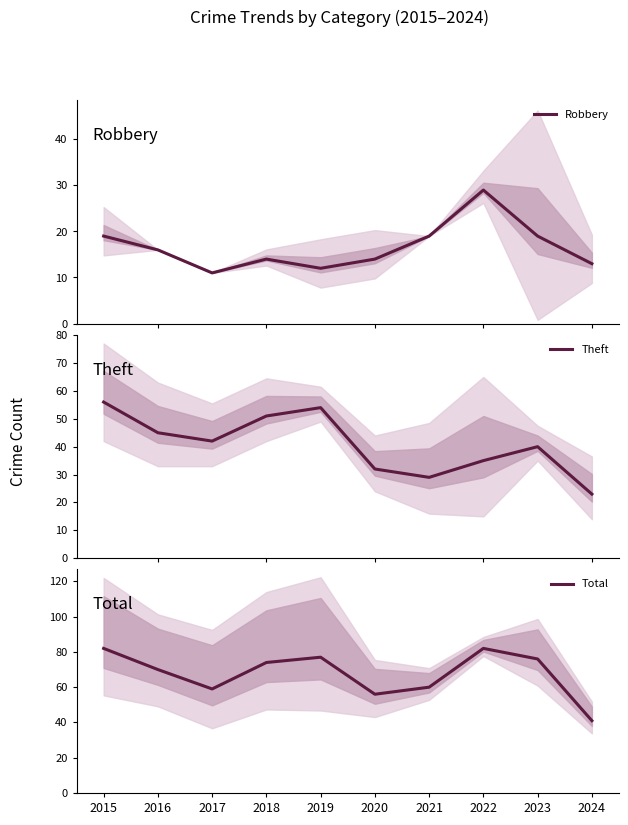

The Total series shows 56 at 2020. True or false?

True